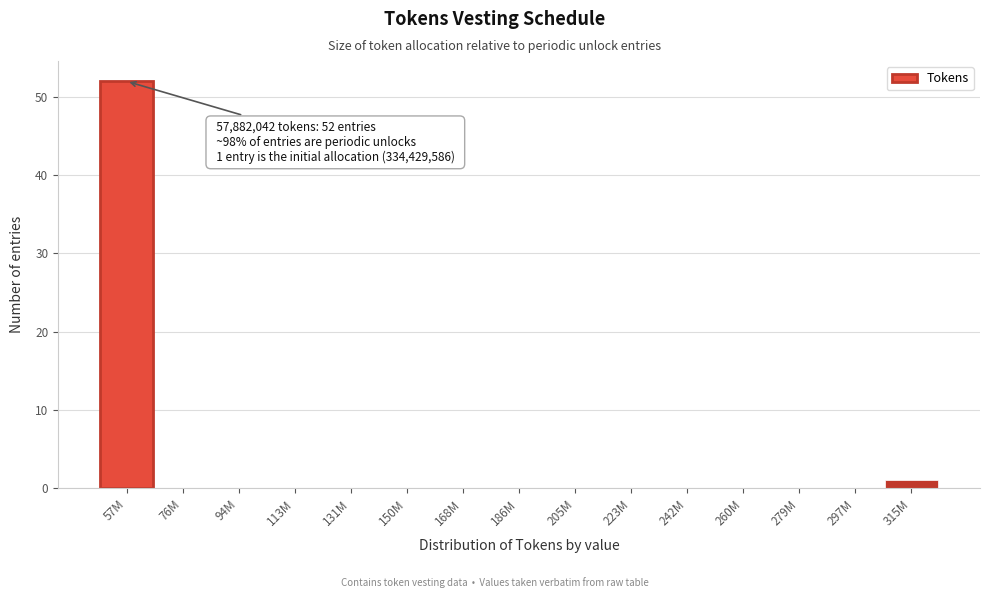

Reading left to right, extract all data points from this chart.

57M=52	76M=0	94M=0	113M=0	131M=0	150M=0	168M=0	186M=0	205M=0	223M=0	242M=0	260M=0	279M=0	297M=0	315M=1